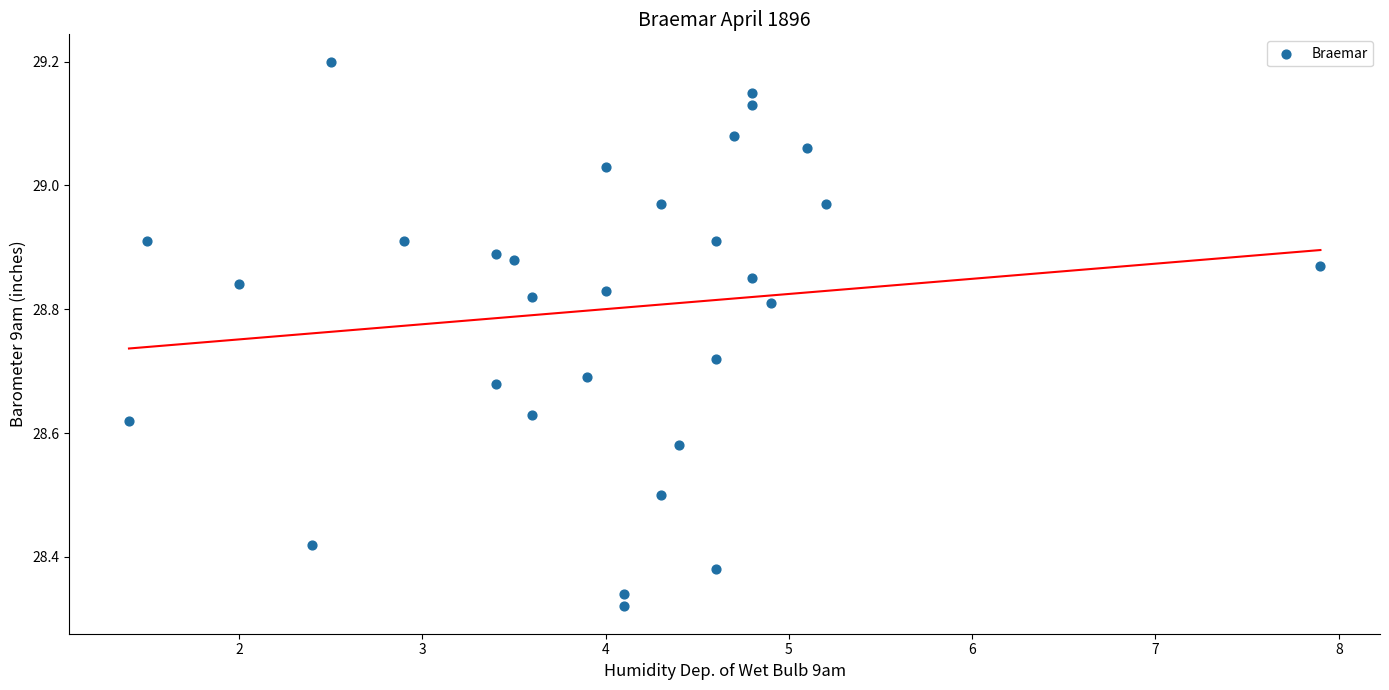

What is the range of X values (max minus min)?

6.5